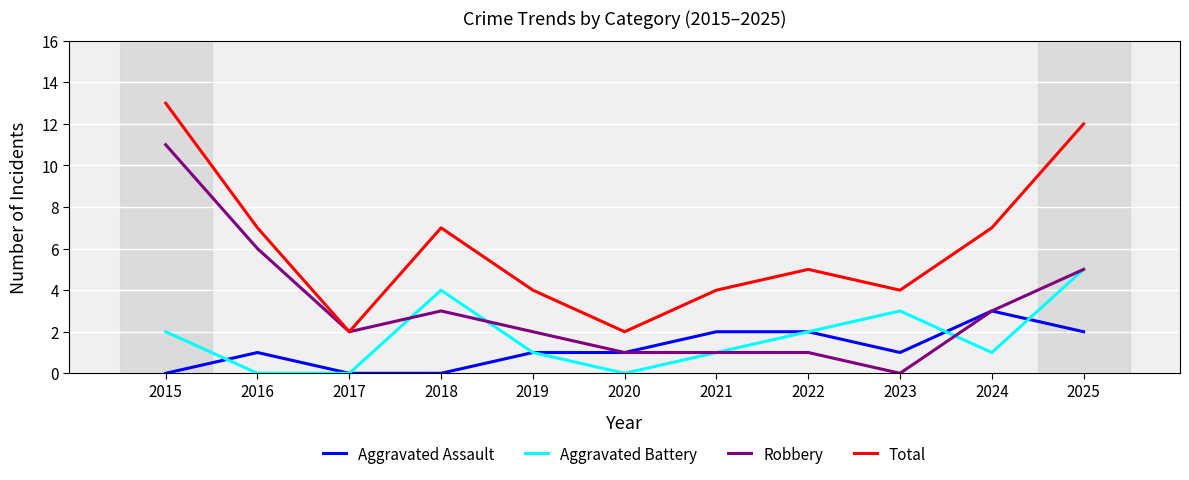

Reading left to right, transcribe all the data shown in this chart.

Aggravated Assault: 0	1	0	0	1	1	2	2	1	3	2
Aggravated Battery: 2	0	0	4	1	0	1	2	3	1	5
Robbery: 11	6	2	3	2	1	1	1	0	3	5
Total: 13	7	2	7	4	2	4	5	4	7	12